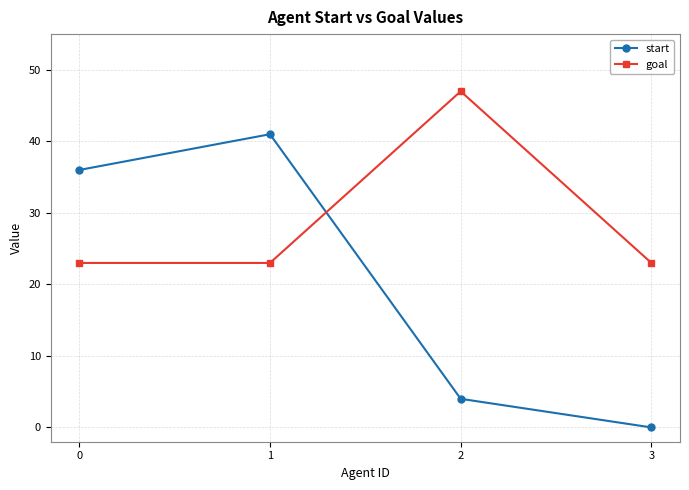

In start, how many points are higher than both neighbors (excluding endpoints)?

1